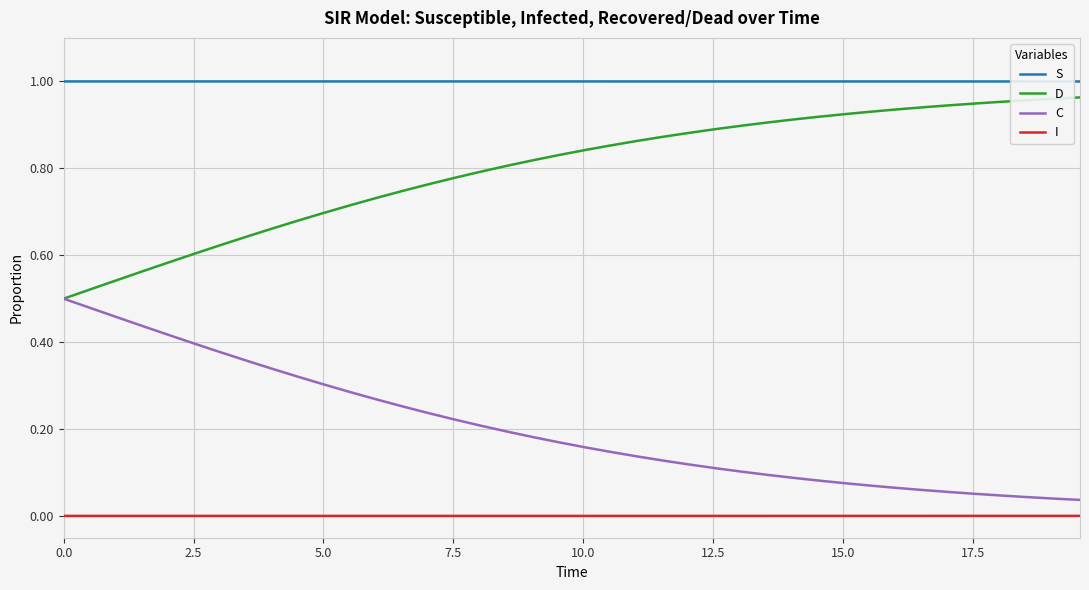

Rank the series by their average value, from highest to lowest.

S, D, C, I